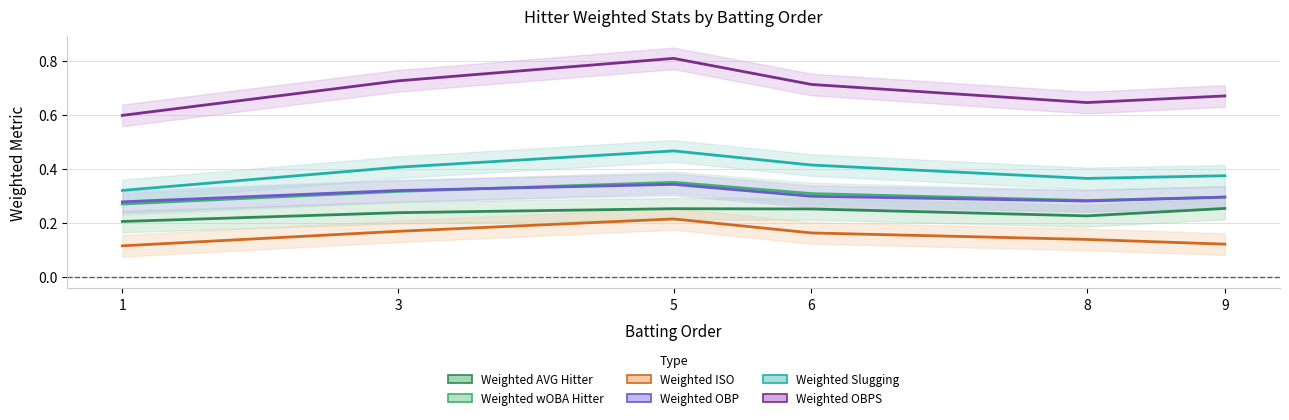

What are all the series names shown in the legend?

Weighted AVG Hitter, Weighted wOBA Hitter, Weighted ISO, Weighted OBP, Weighted Slugging, Weighted OBPS